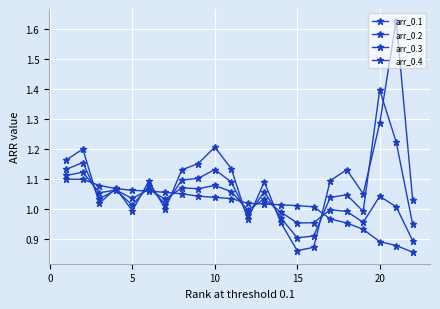

How many data points does each series have?

22